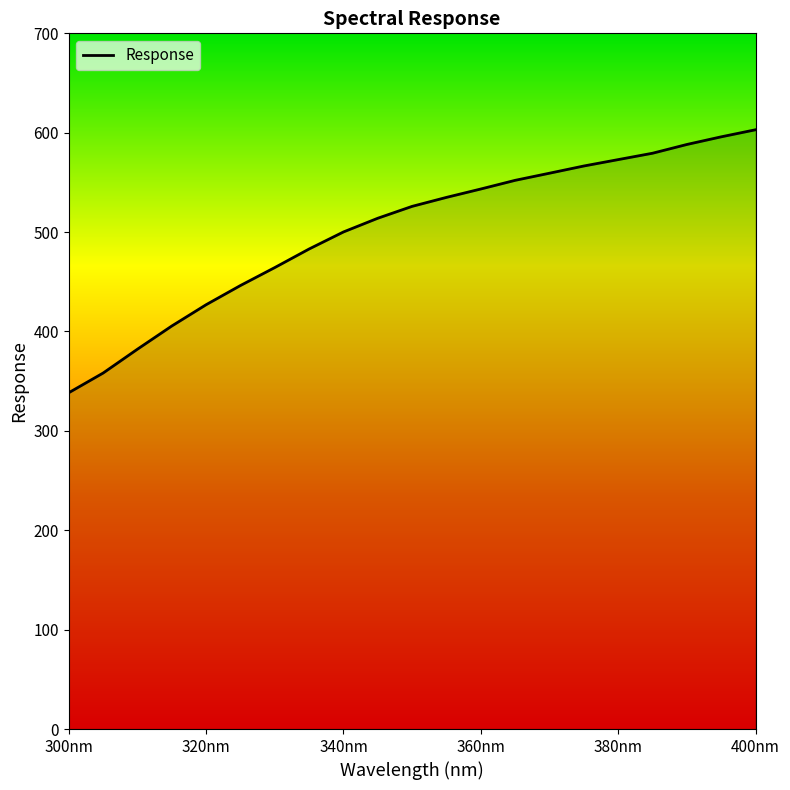

What is the smallest value displayed?

338.4